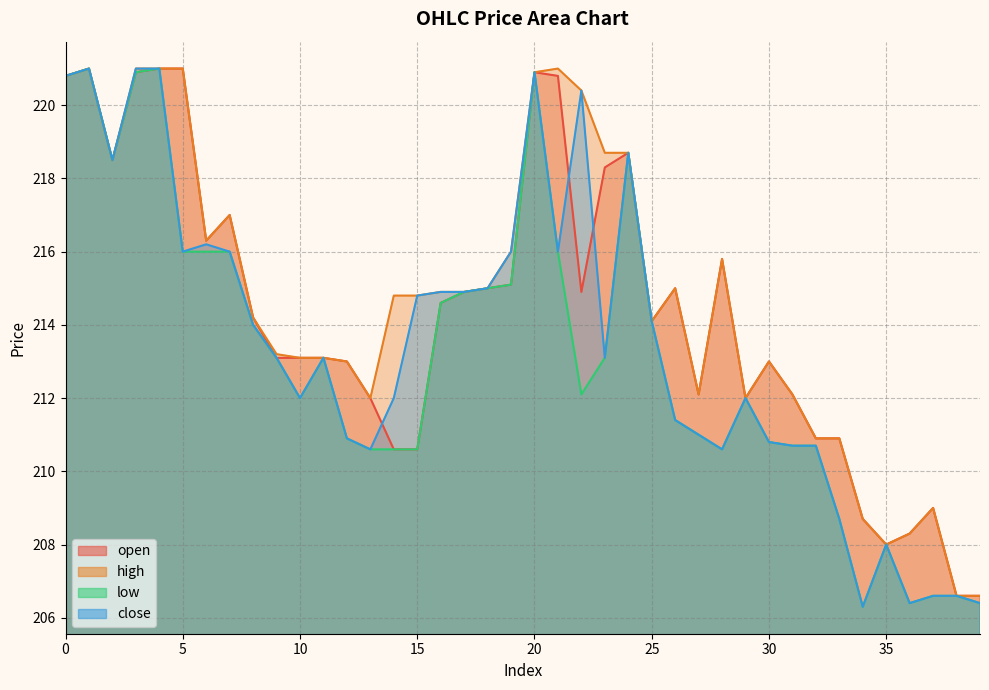

Where is the first local maximum for high?

1